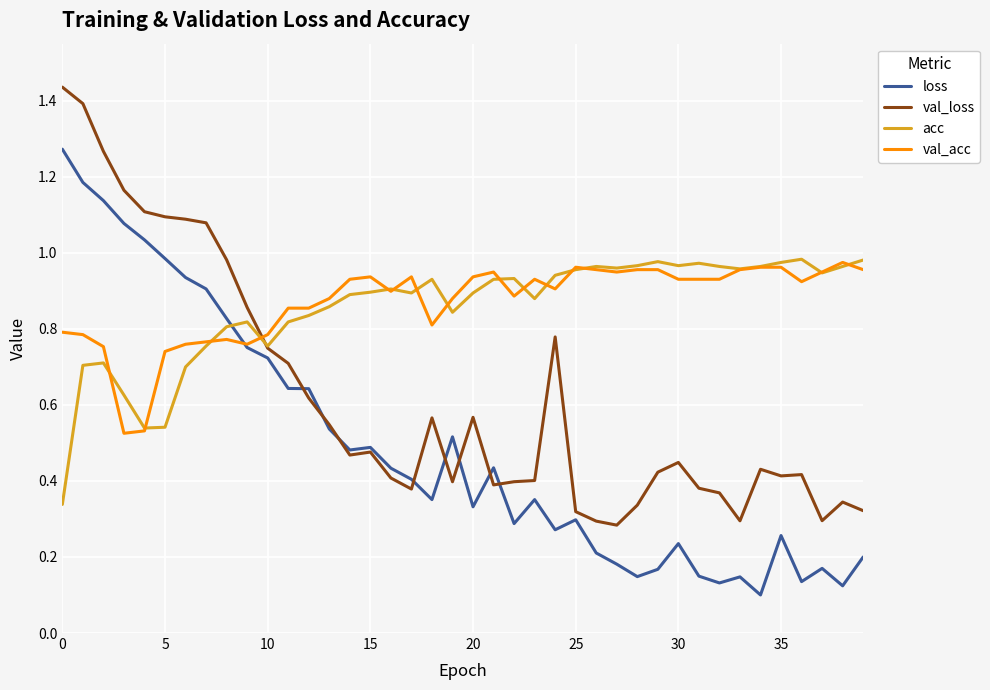

Does the chart have visible grid lines?

Yes